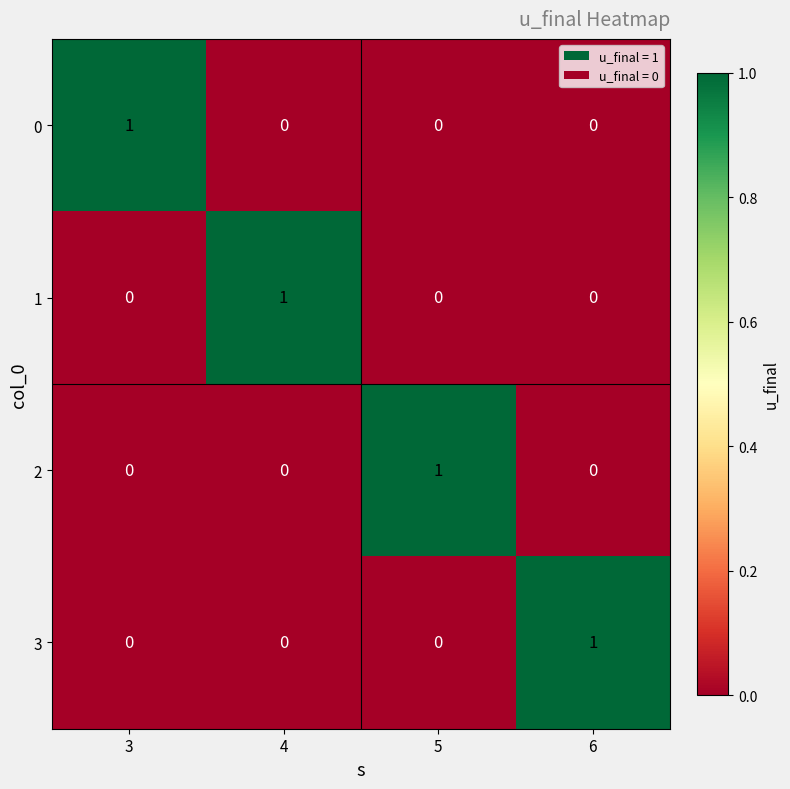

Is it true that 0 equals 0 at 4?

True